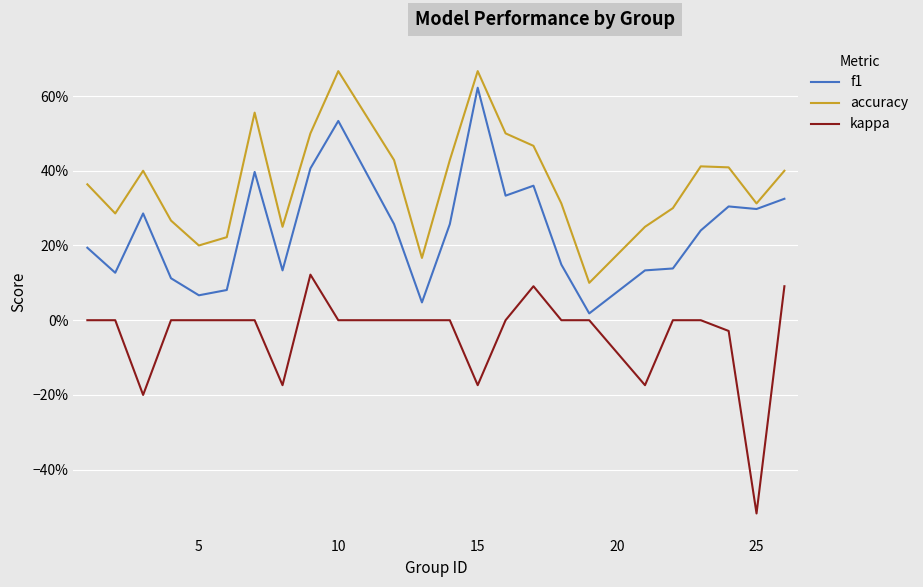

Is this an area chart (filled region under the line)?

No